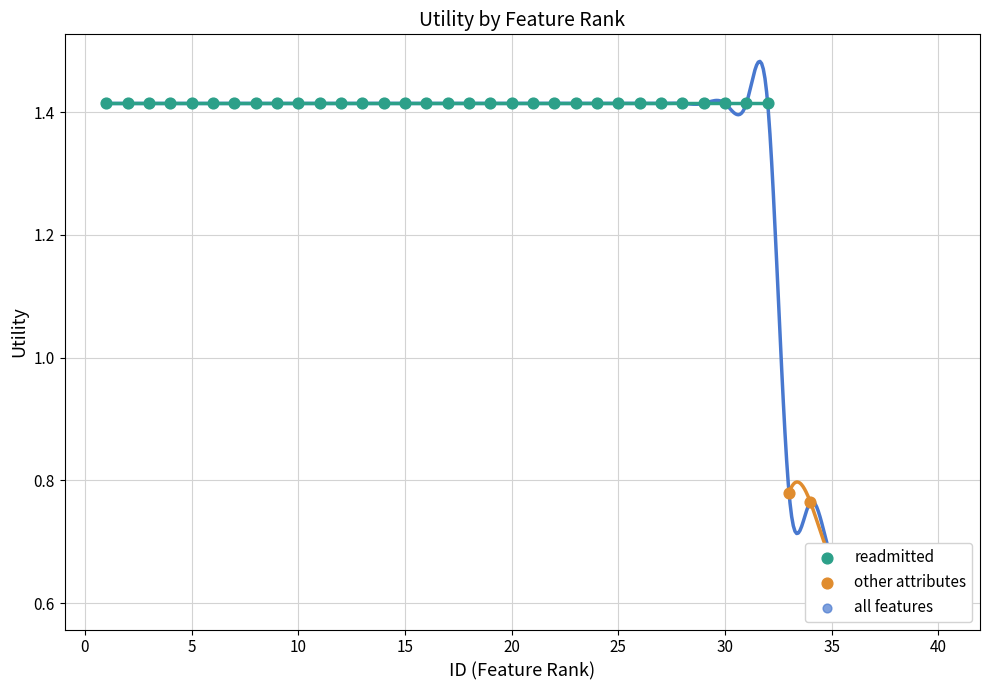

Between 25 and 5, which is larger?

5